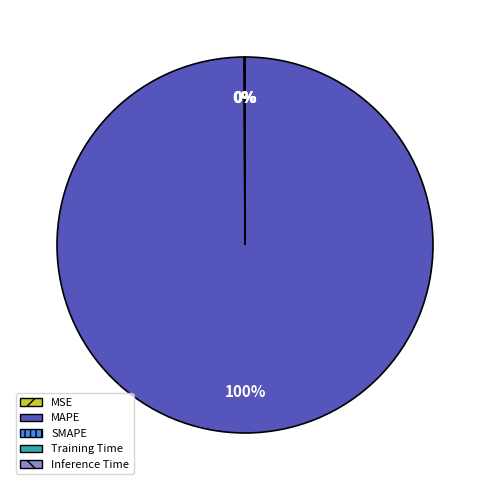

What is the majority slice?

MAPE